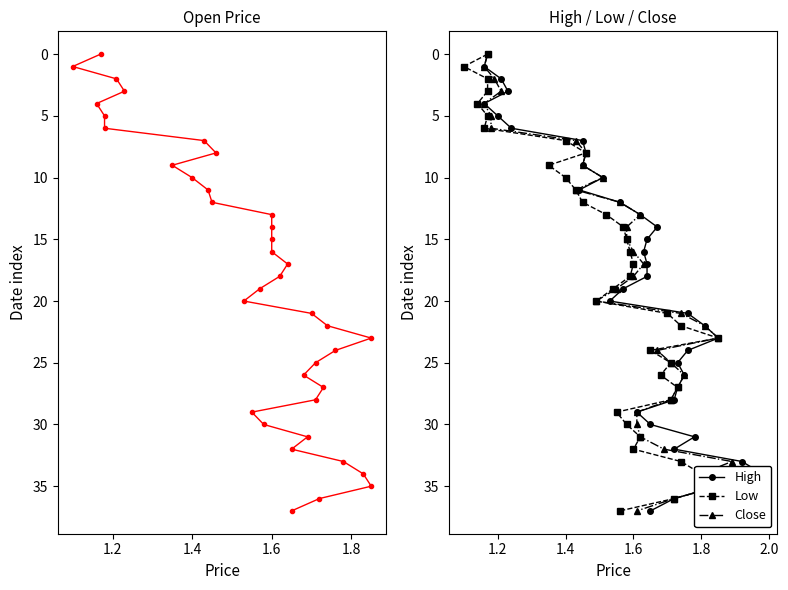

How many data points in Low are less than 19?

19